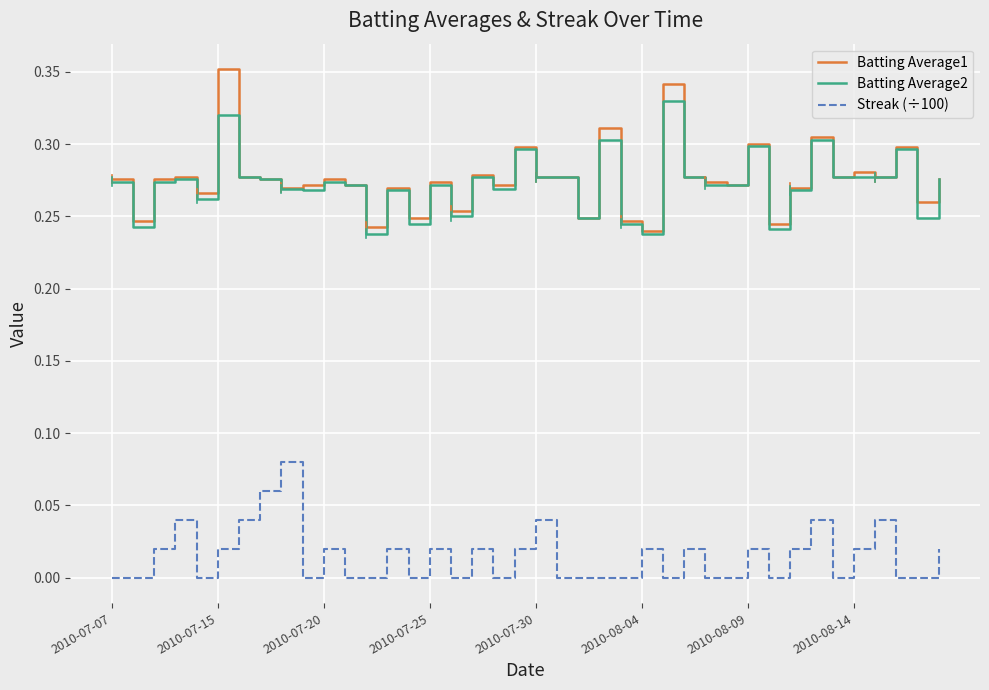

Which series has the largest range (max minus min)?

Batting Average1